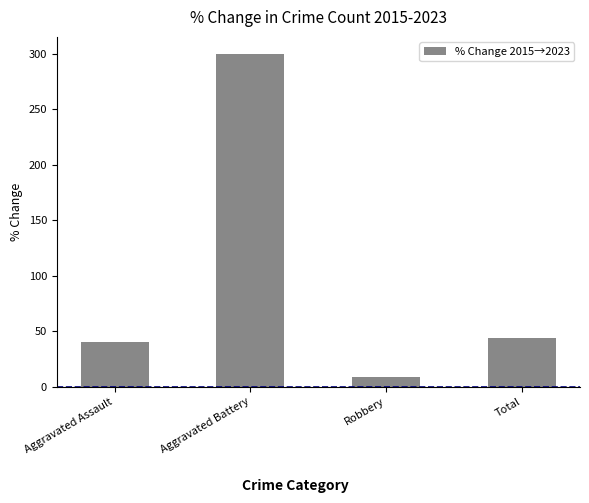

Rank the categories by value from highest to lowest.

Aggravated Battery, Total, Aggravated Assault, Robbery